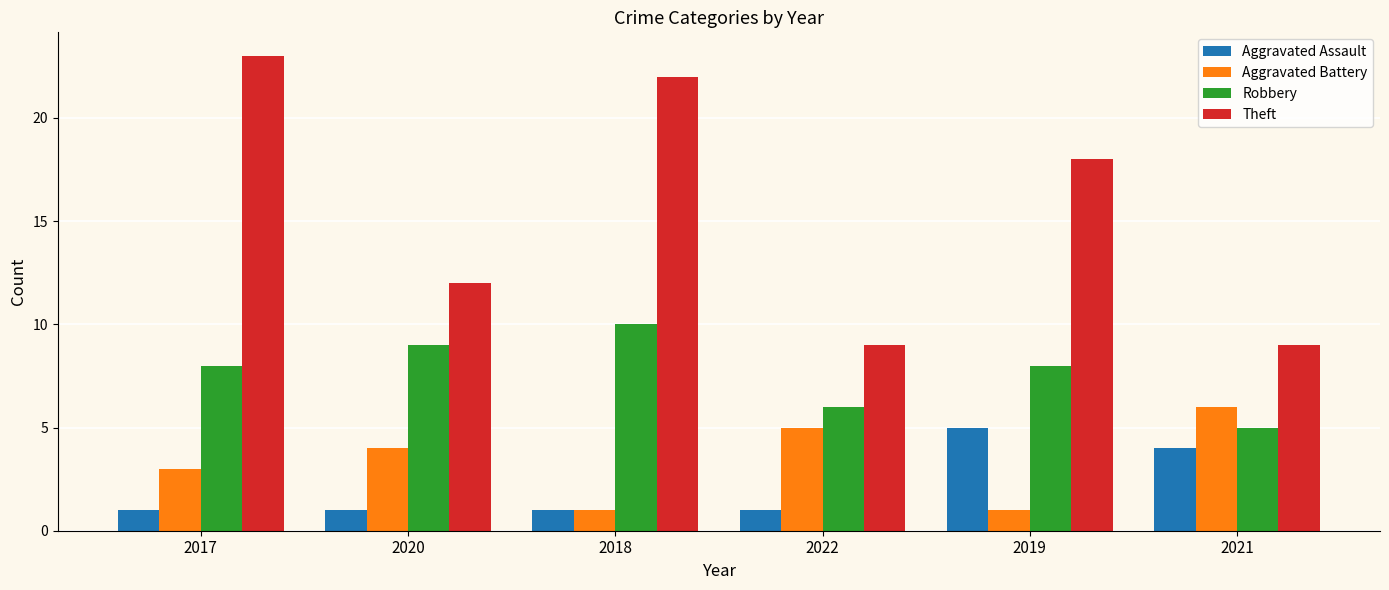

What value does the Aggravated Battery series have at 2022?

5